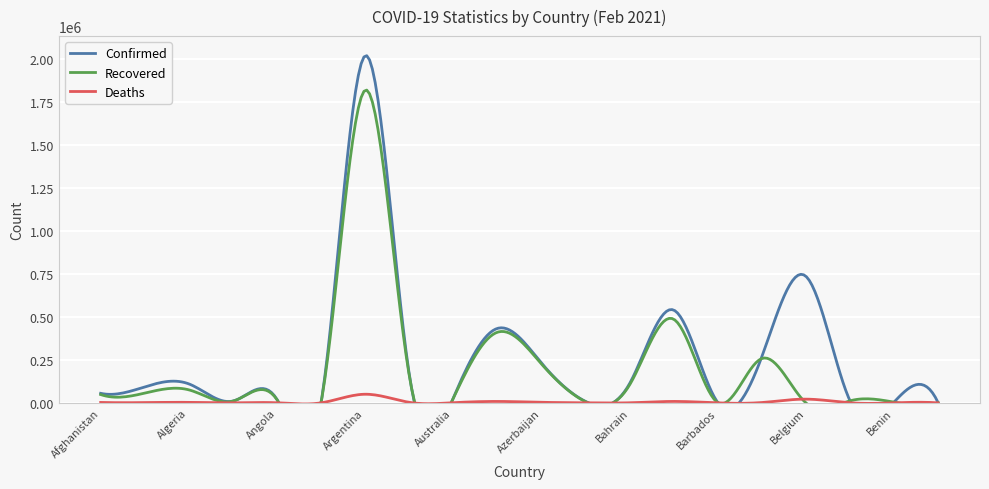

True or false: Recovered has more than 2 interior local peaks.

True